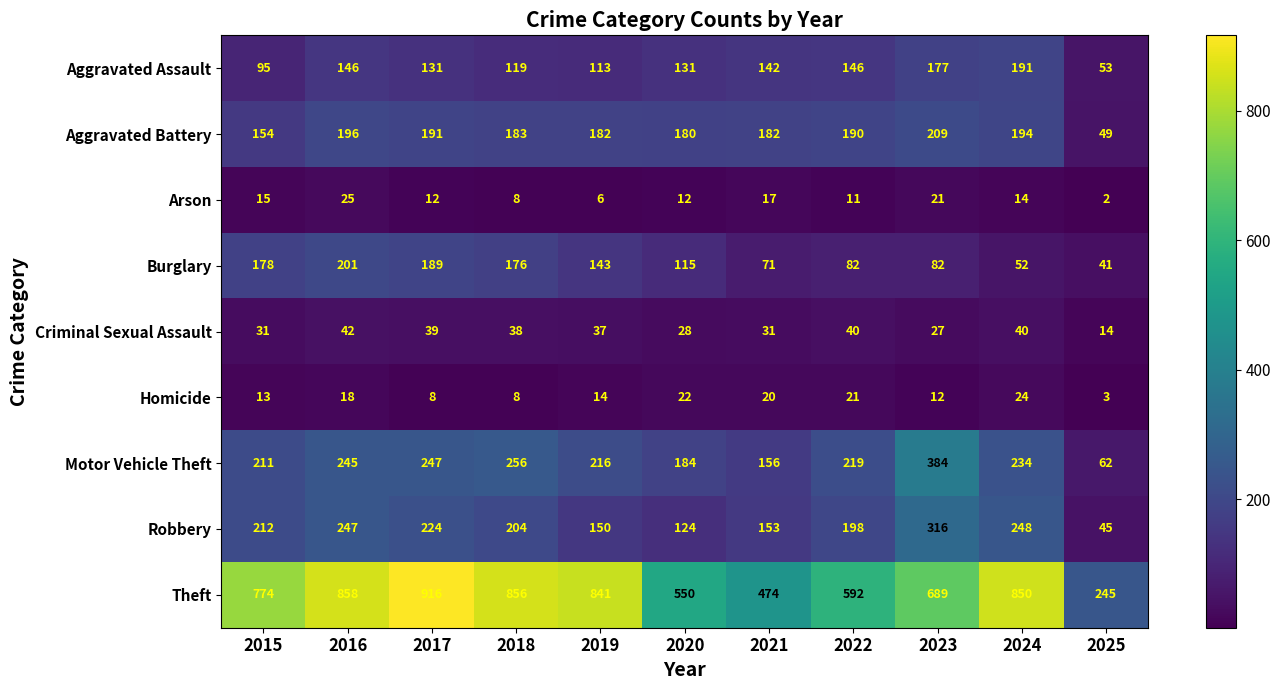

How many categories are shown in the chart?

11